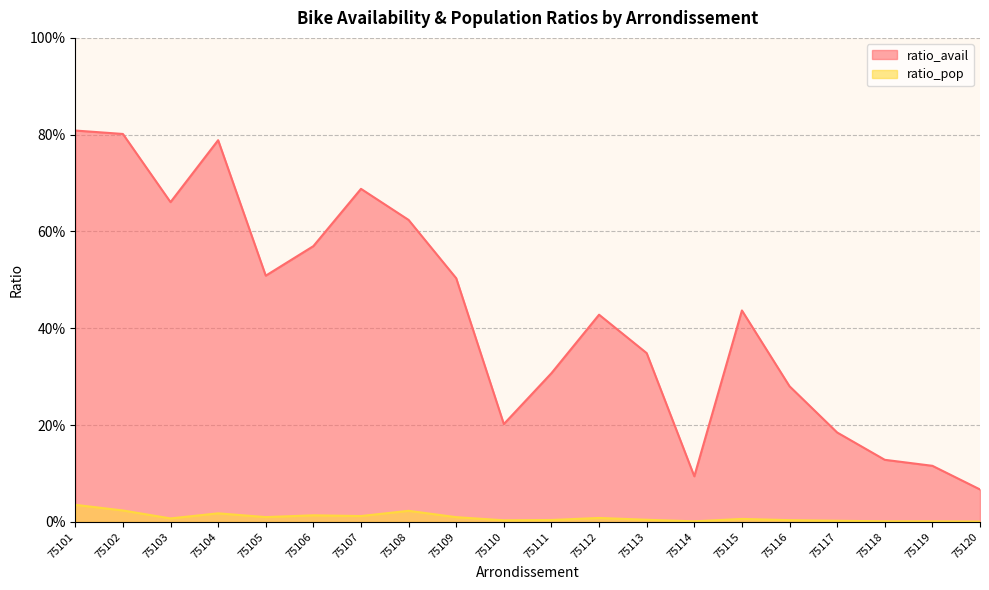

Is it true that ratio_pop equals 0.0 at 75113?

False